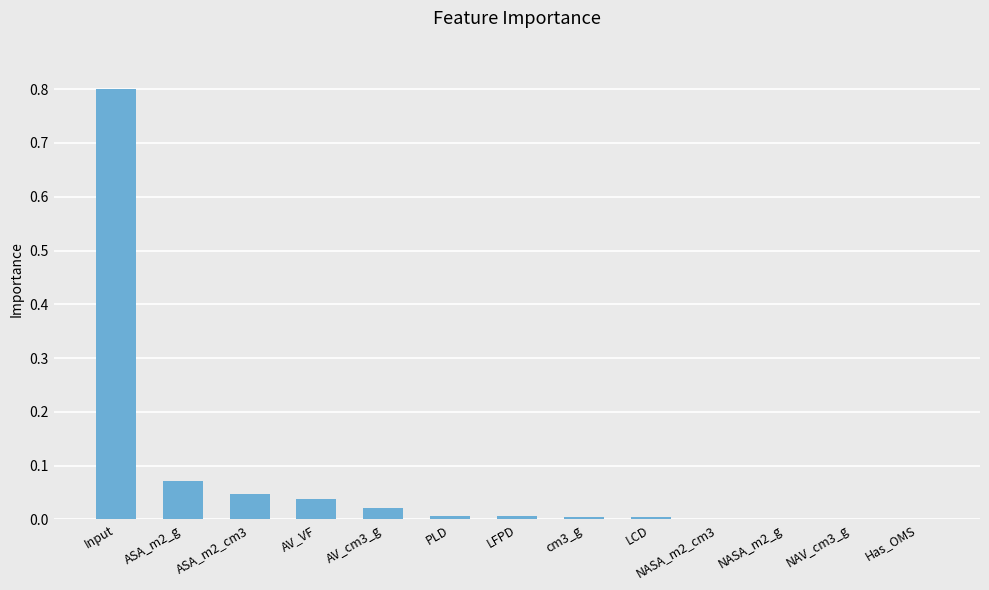

Are the bars horizontal?

No